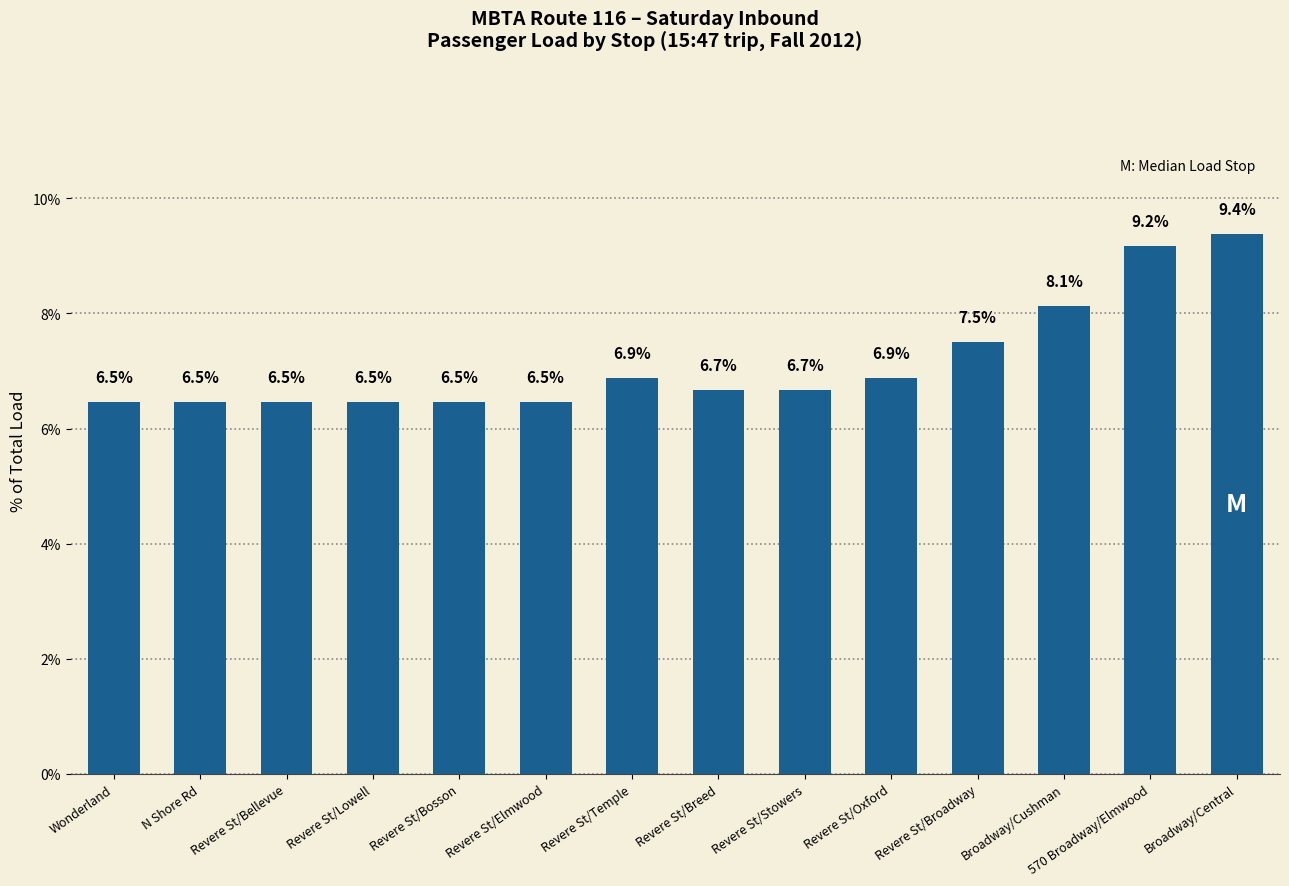

Approximately how many times larger is the value at Revere St/Bosson compared to N Shore Rd?

1.0